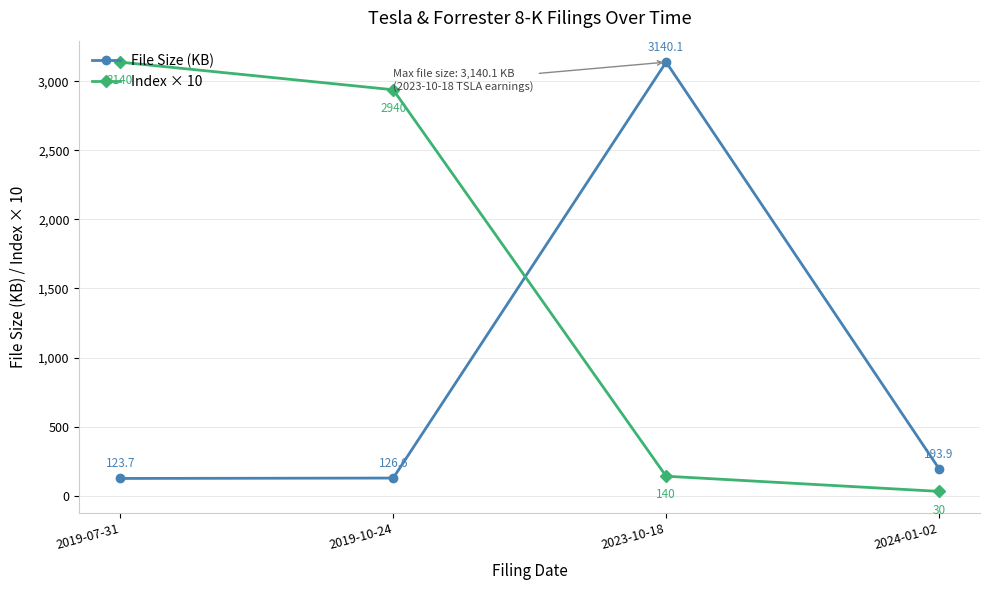

True or false: Index × 10 has a value of 30.0 at 2024-01-02.

True